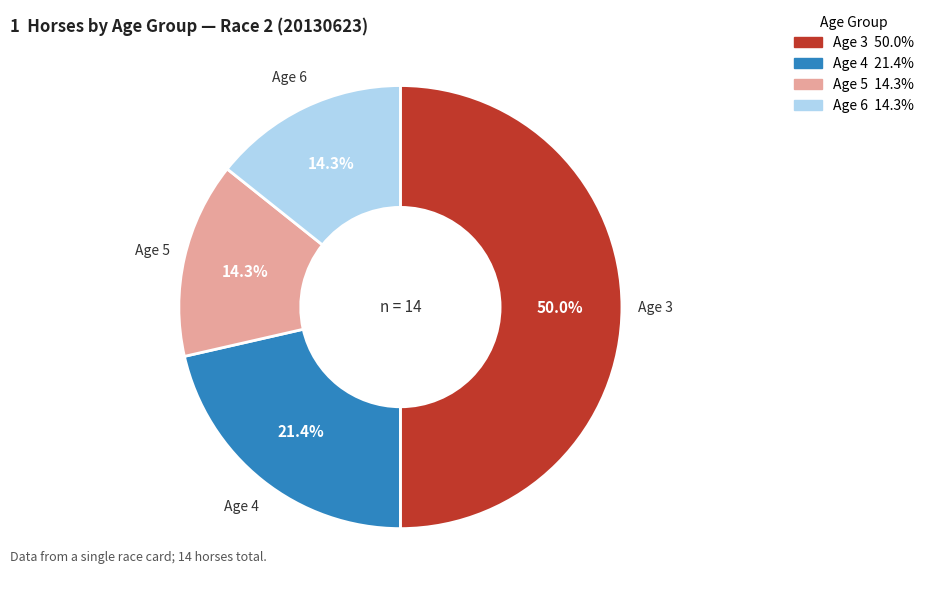

The Age 6 slice represents 14% of the pie. True or false?

True